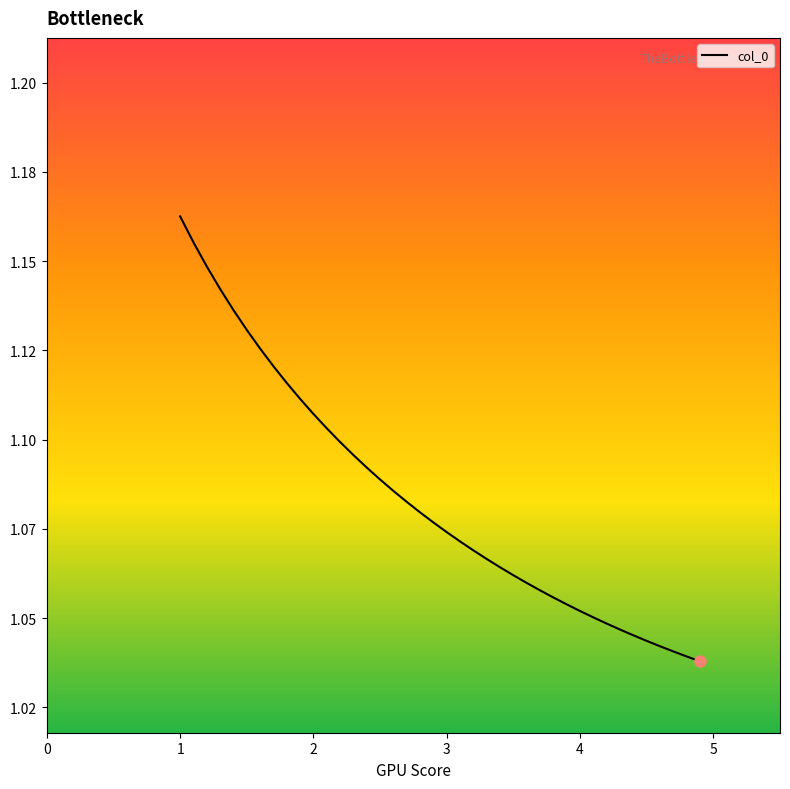

Reading right to left, extract all data points from this chart.

4.9=1.0	4.8=1.0	4.7=1.0	4.6=1.0	4.5=1.0	4.4=1.0	4.3=1.0	4.2=1.0	4.1=1.1	4.0=1.1	3.9=1.1	3.8=1.1	3.7=1.1	3.6=1.1	3.5=1.1	3.4=1.1	3.3=1.1	3.2=1.1	3.1=1.1	3.0=1.1	2.9=1.1	2.8=1.1	2.7=1.1	2.6=1.1	2.5=1.1	2.4=1.1	2.3=1.1	2.2=1.1	2.1=1.1	2.0=1.1	1.9=1.1	1.8=1.1	1.7=1.1	1.6=1.1	1.5=1.1	1.4=1.1	1.3=1.1	1.2=1.1	1.1=1.2	1.0=1.2